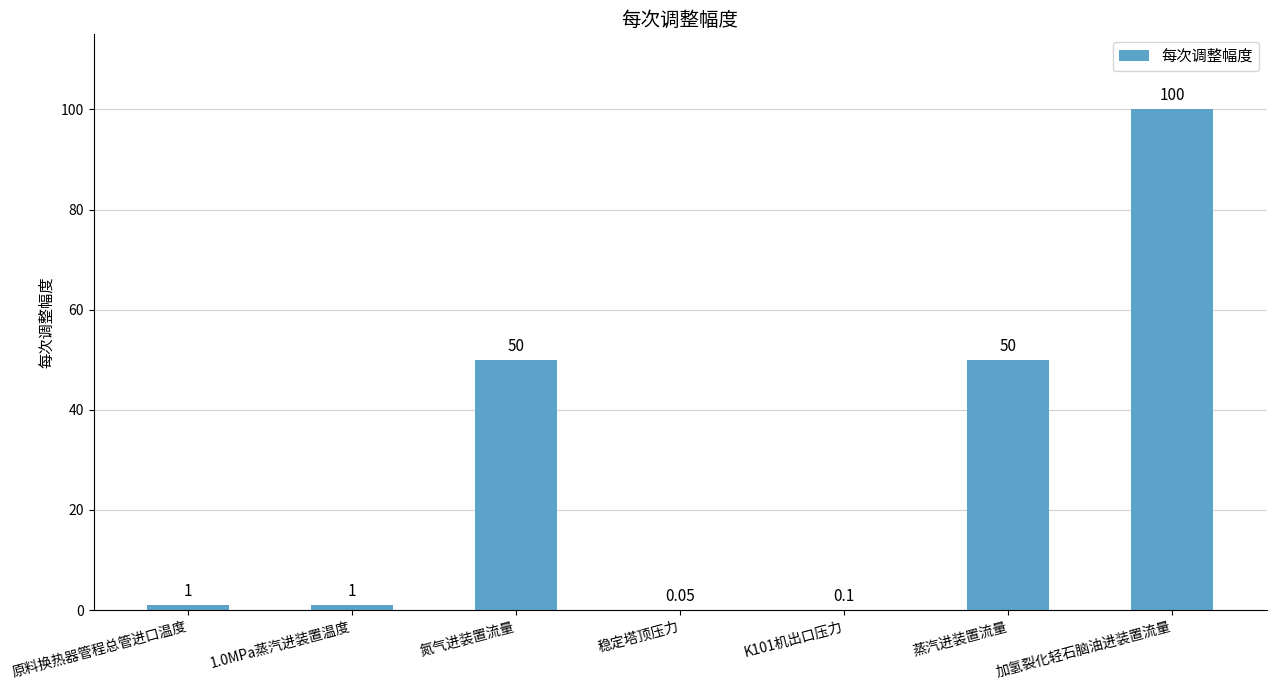

Between 原料换热器管程总管进口温度 and 稳定塔顶压力, which is larger?

原料换热器管程总管进口温度